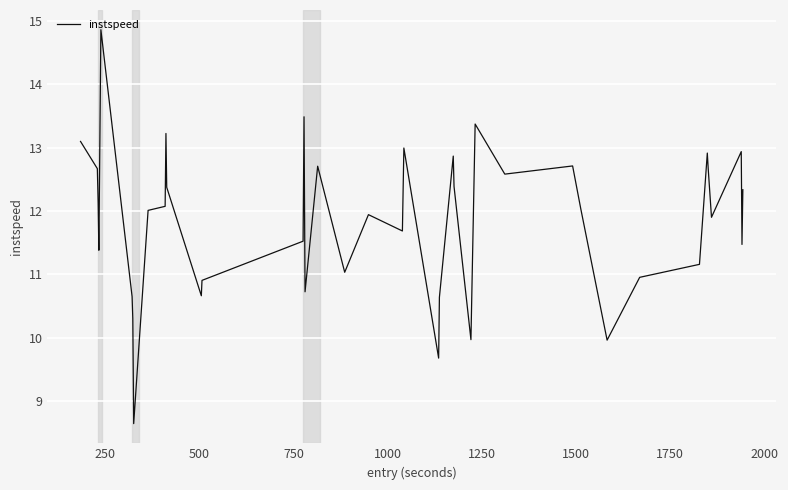

What is the minimum value shown in the chart?

8.6